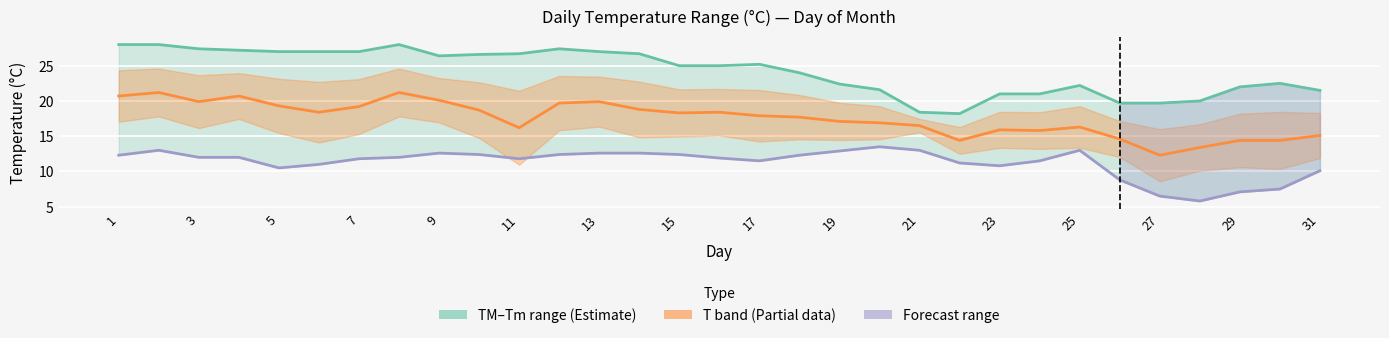

How many lines are shown in the chart?

3